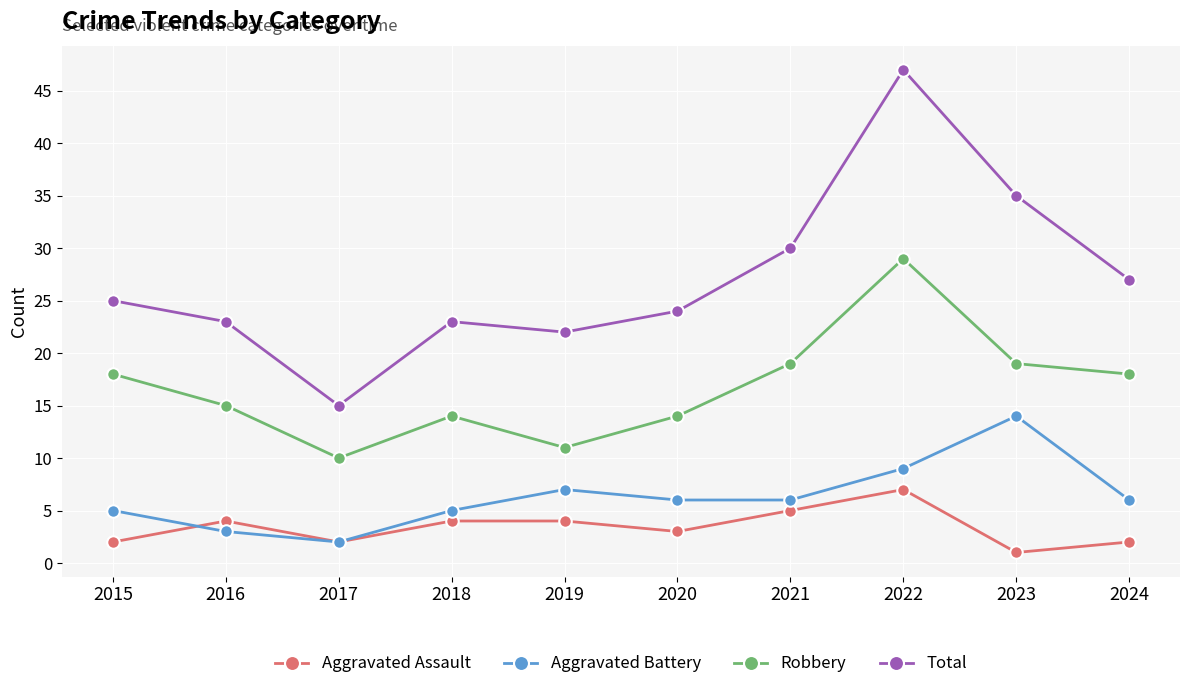

True or false: Robbery and Aggravated Assault cross at least once.

False